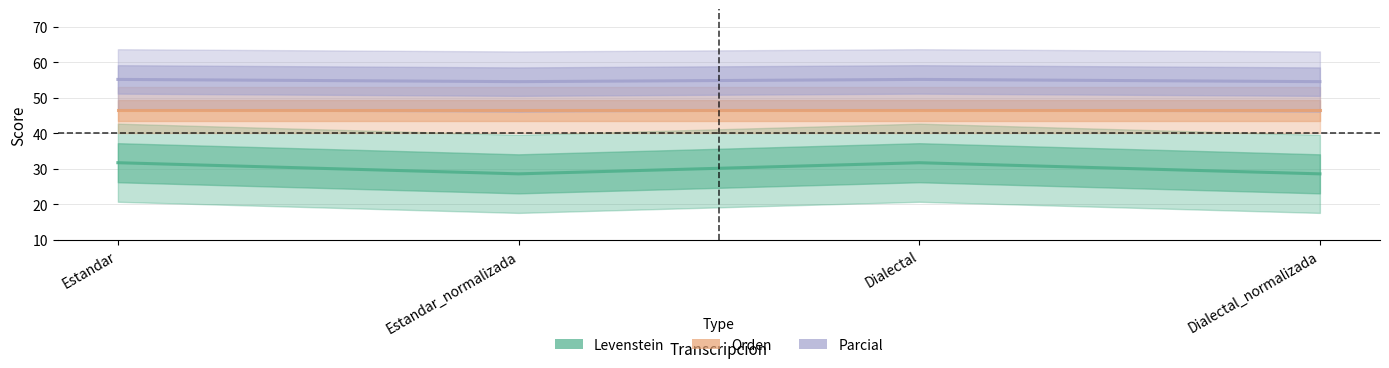

How many interior local valleys does the Parcial series have?

1